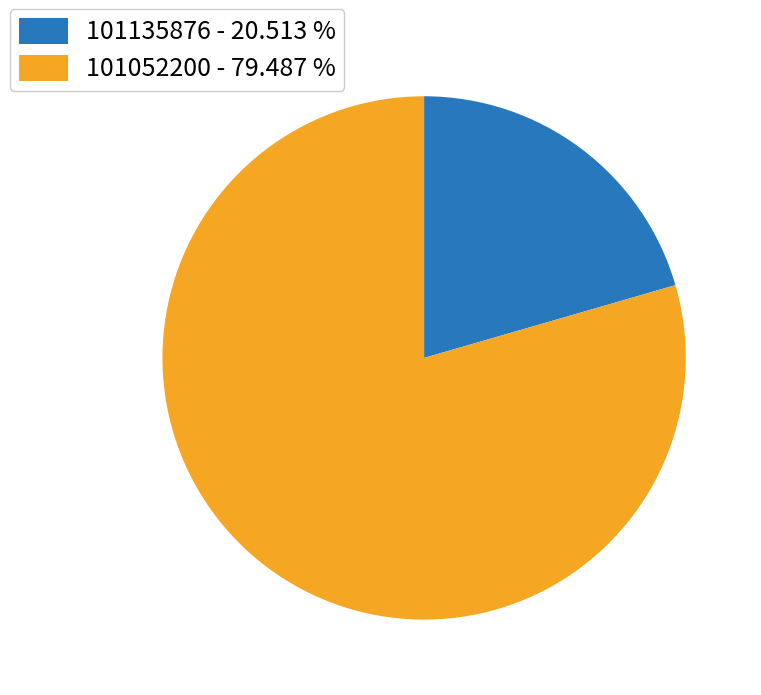

Is there a majority slice in this chart?

Yes